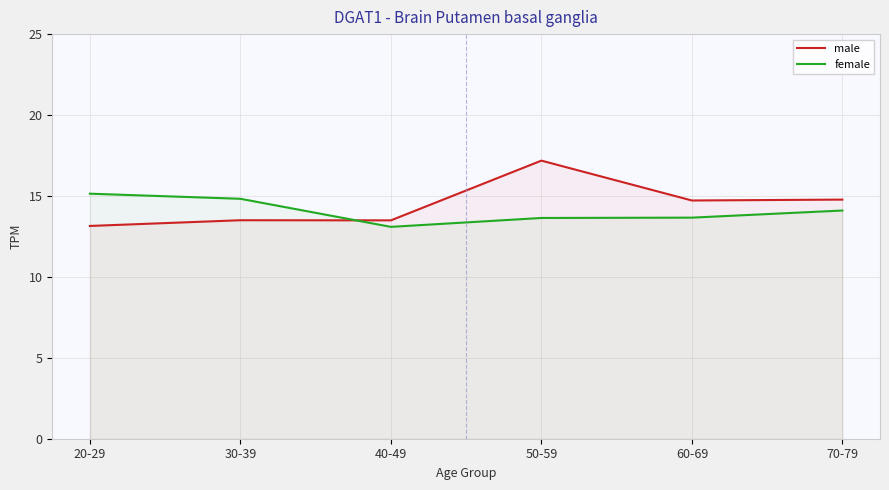

Is the value of male at 50-59 greater than the value of female at 50-59?

Yes